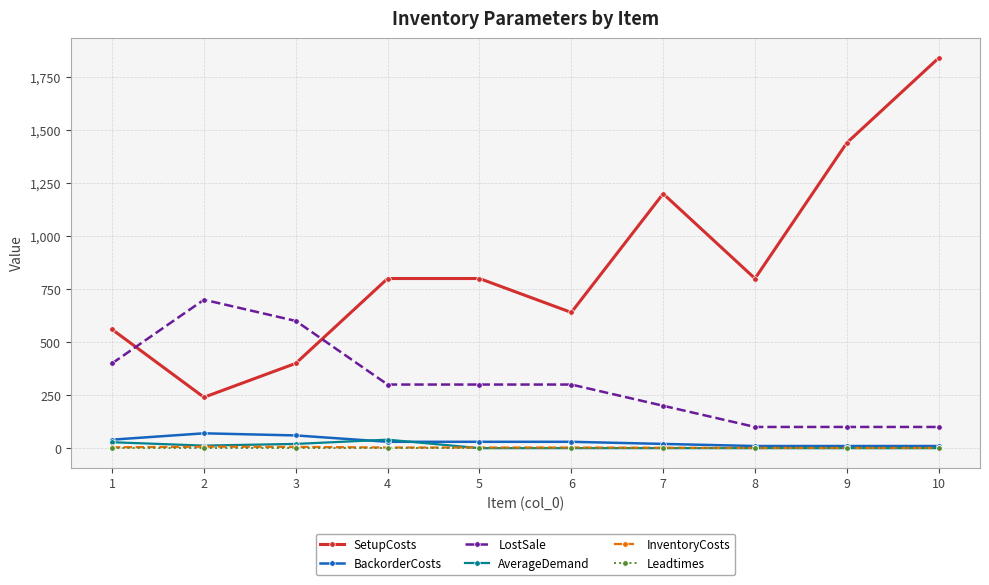

What is the greatest value displayed?

1840